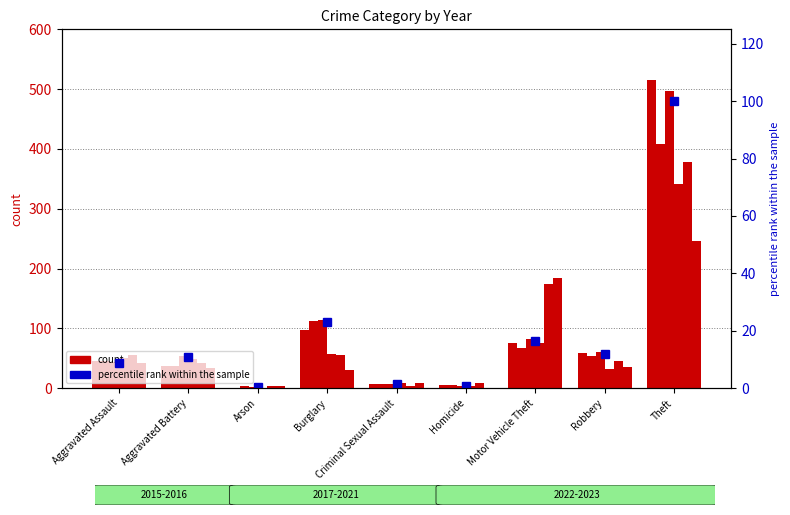

At which category does the chart reach its minimum across all series?

Arson